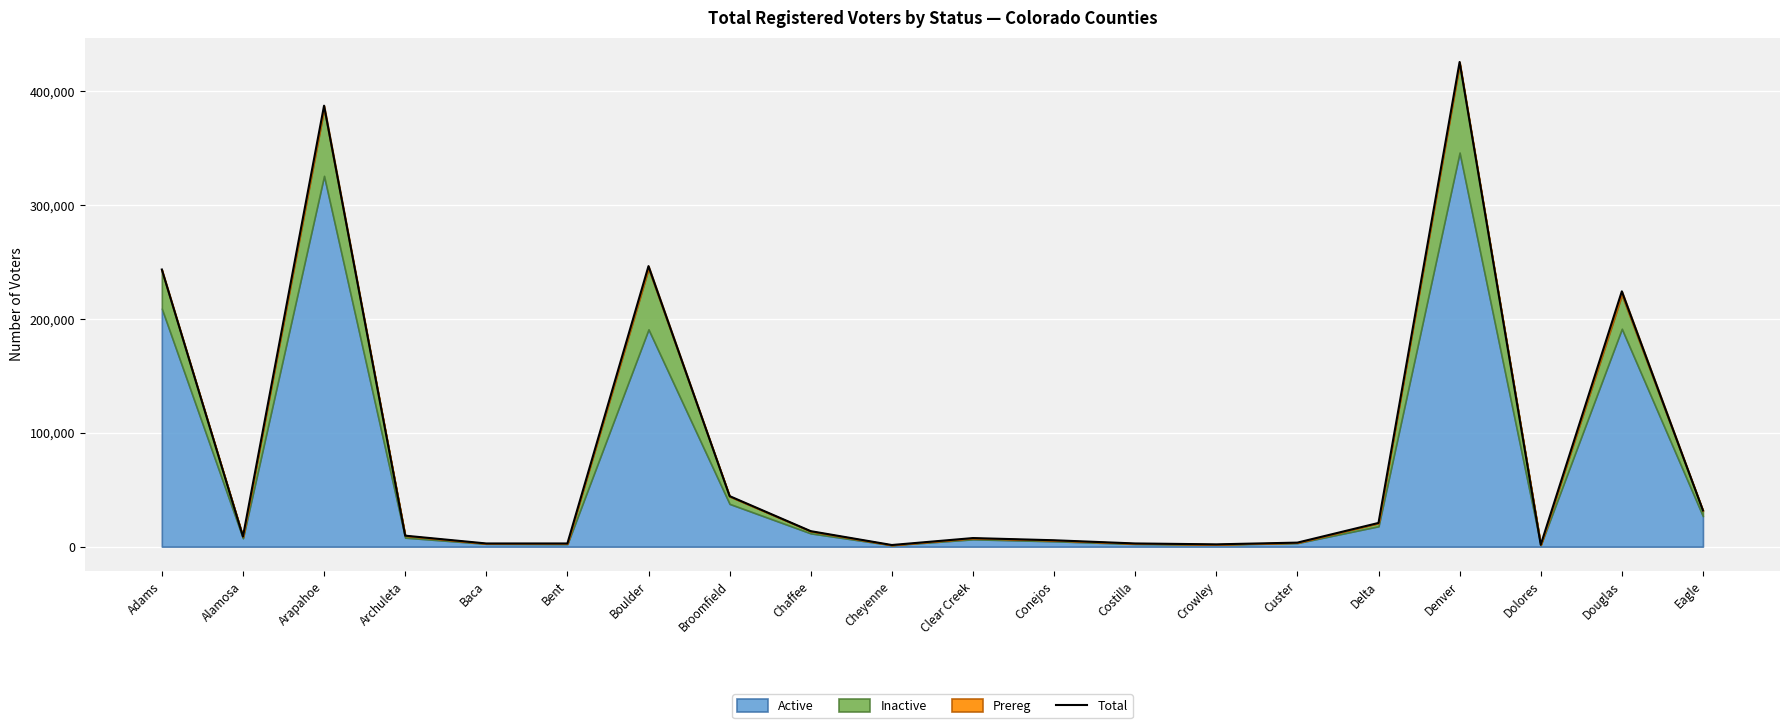

What is the sum of all values?

1686365